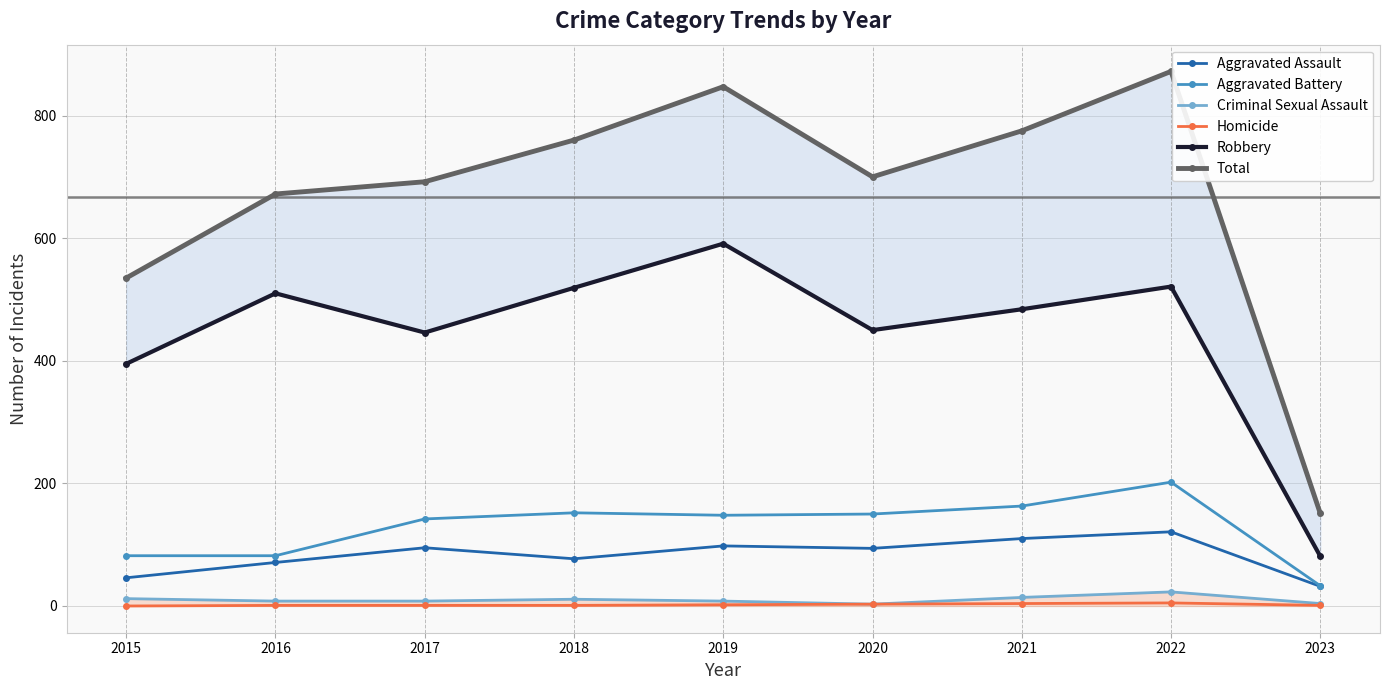

True or false: Total and Aggravated Battery cross at least once.

False